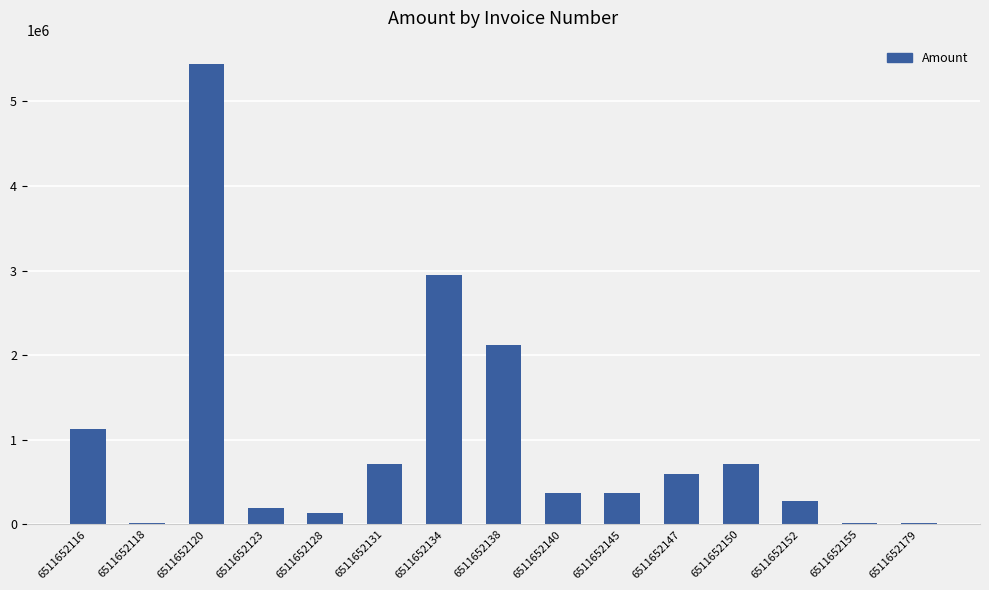

Is it true that the value at 6511652147 is 166060?

False